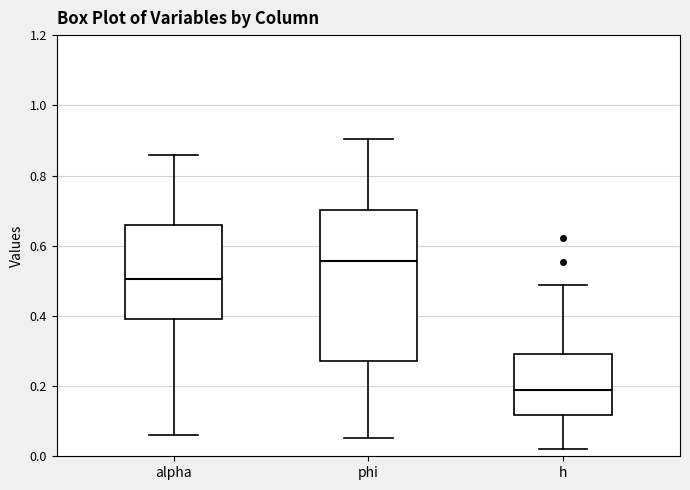

Which box's median line is the lowest?

h